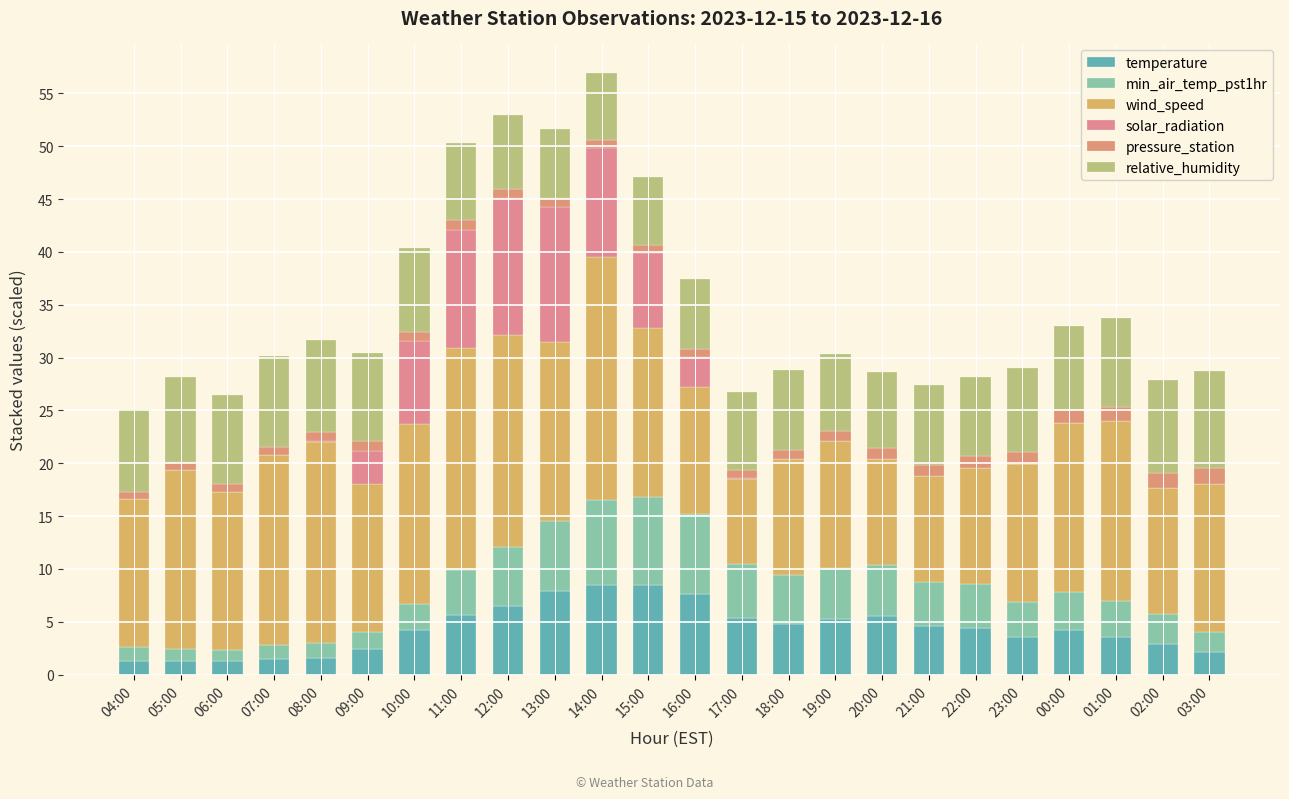

The value of temperature at 18:00 is 4.8. True or false?

True